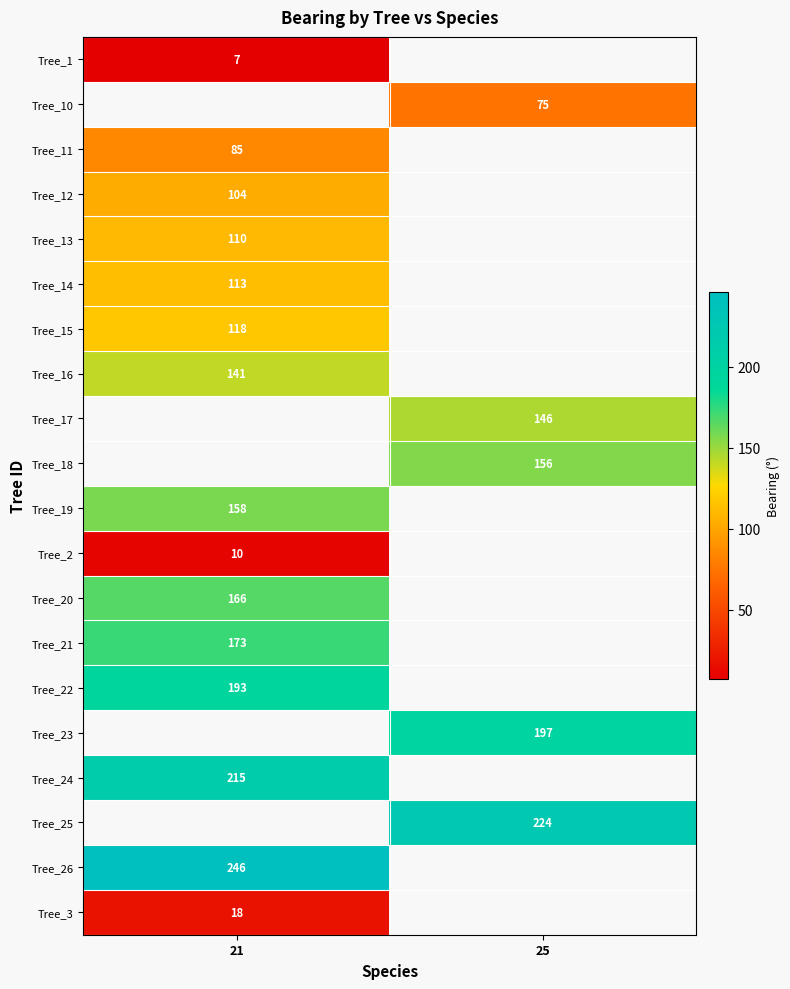

The value of Tree_26 at 21 is 374. True or false?

False